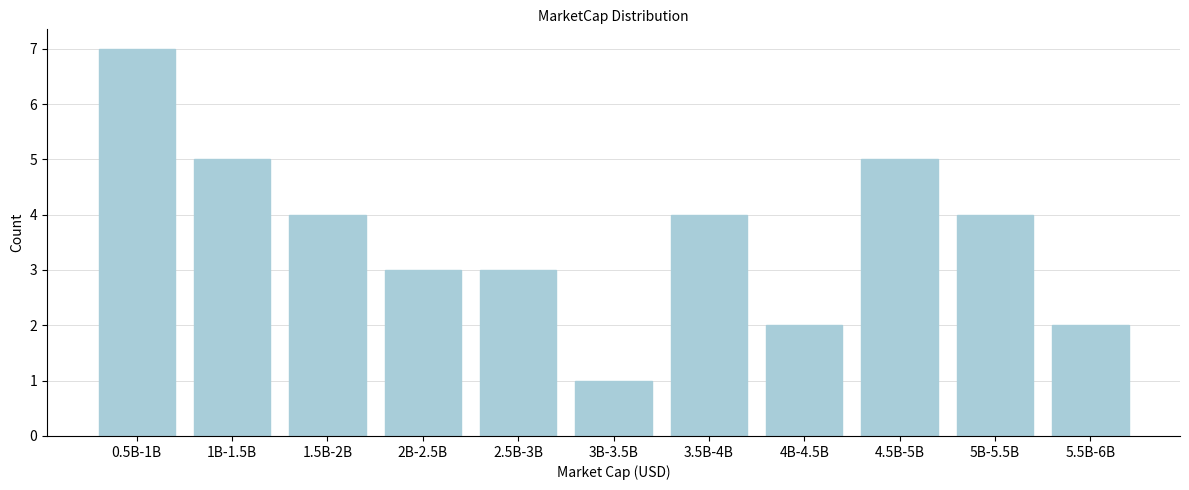

Reading right to left, transcribe all the data shown in this chart.

5.5B-6B=2	5B-5.5B=4	4.5B-5B=5	4B-4.5B=2	3.5B-4B=4	3B-3.5B=1	2.5B-3B=3	2B-2.5B=3	1.5B-2B=4	1B-1.5B=5	0.5B-1B=7